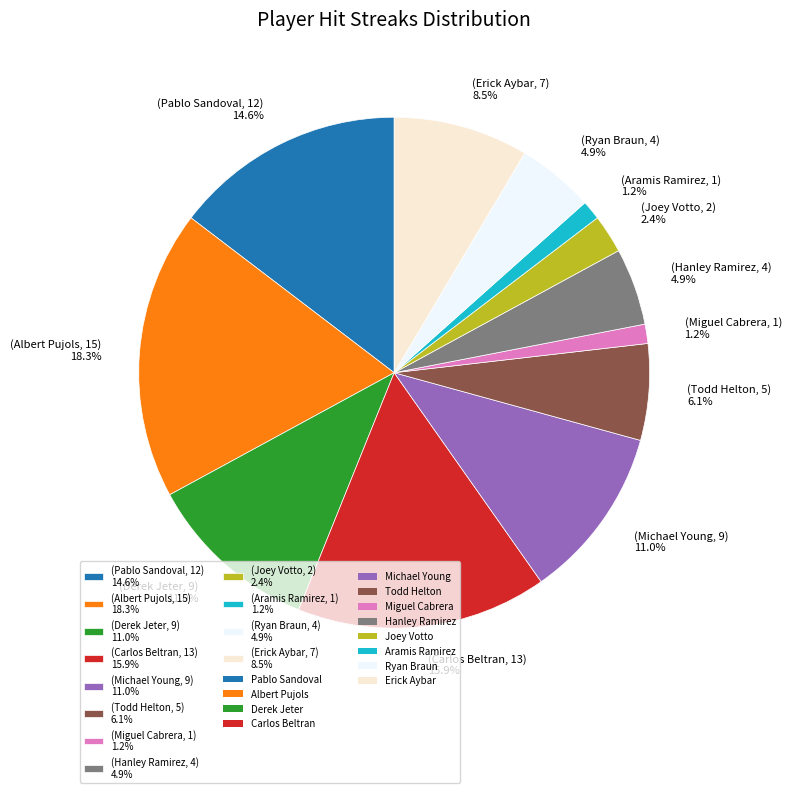

Does any single category account for the majority?

No